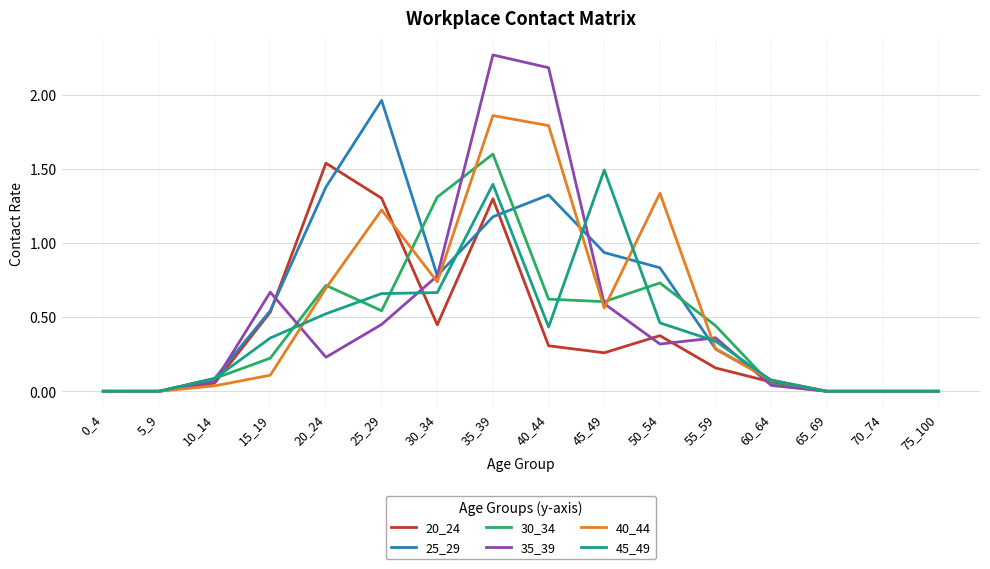

Is the value of 25_29 at 40_44 greater than the value of 20_24 at 50_54?

Yes